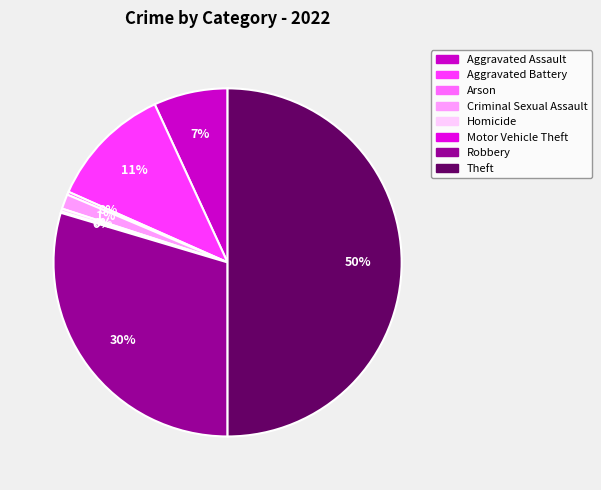

To the nearest percent, what portion does Aggravated Battery represent?

11%